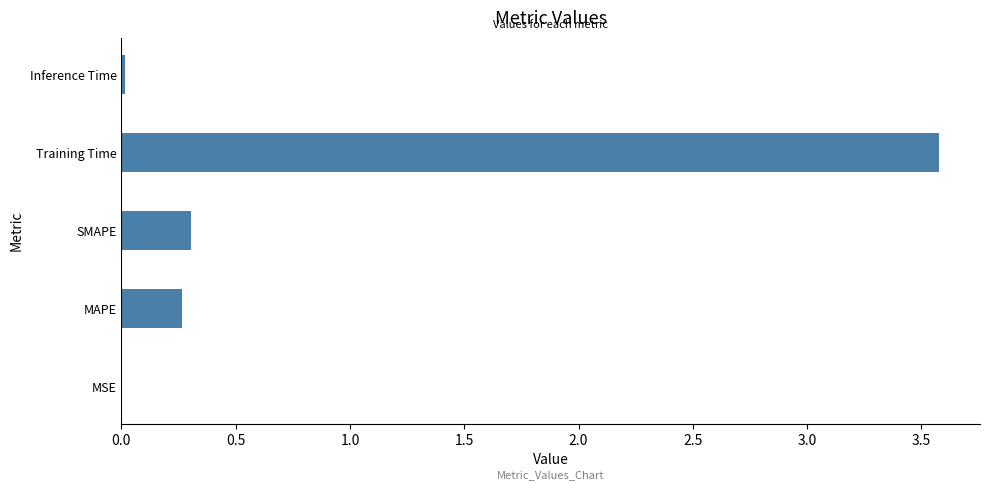

At which category does the chart reach its peak across all series?

Training Time